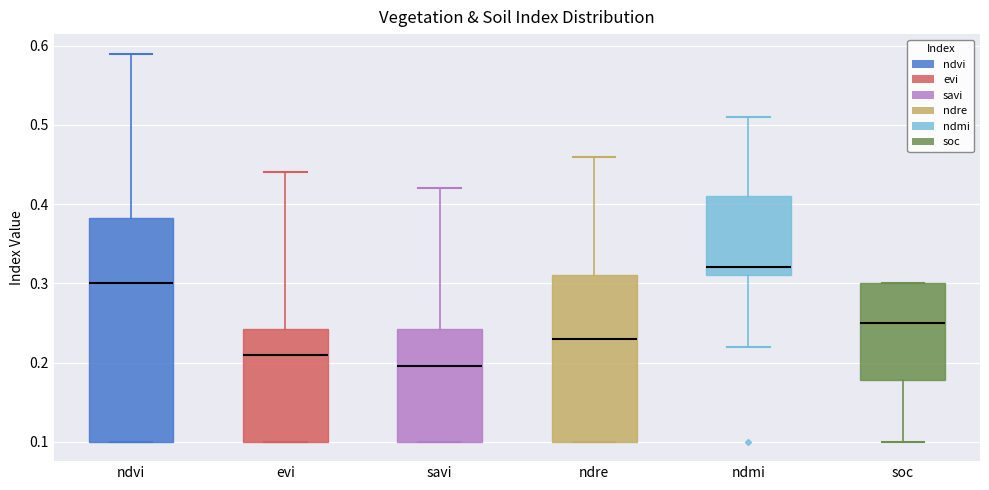

Reading left to right, read every box against the y-axis: the position of its median line, the range the box covers, and the ends of its whiskers. The values are not printed on the chart, so give them approximately, as read against the axis.

ndvi: median 0.30, box 0.10 to 0.38, whiskers 0.10 to 0.59
evi: median 0.21, box 0.10 to 0.24, whiskers 0.10 to 0.44
savi: median 0.20, box 0.10 to 0.24, whiskers 0.10 to 0.42
ndre: median 0.23, box 0.10 to 0.31, whiskers 0.10 to 0.46
ndmi: median 0.32, box 0.31 to 0.41, whiskers 0.22 to 0.51
soc: median 0.25, box 0.18 to 0.30, whiskers 0.10 to 0.30